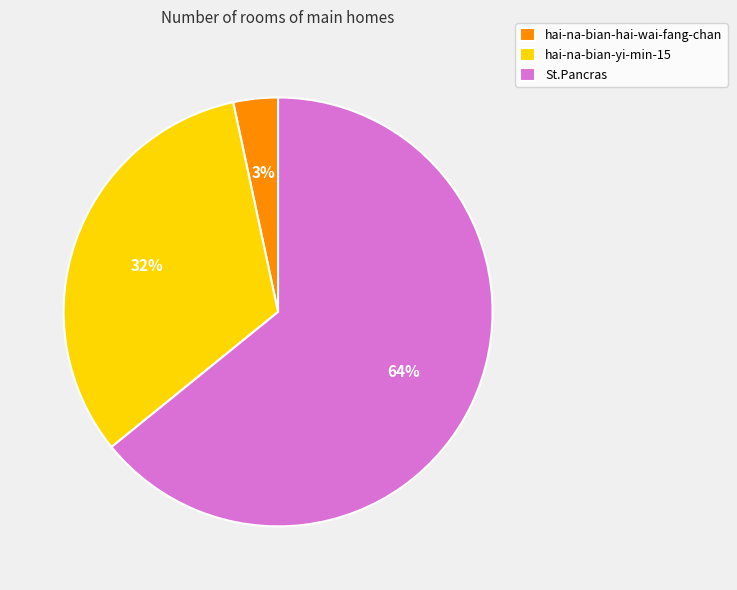

How many slices are in this pie chart?

3